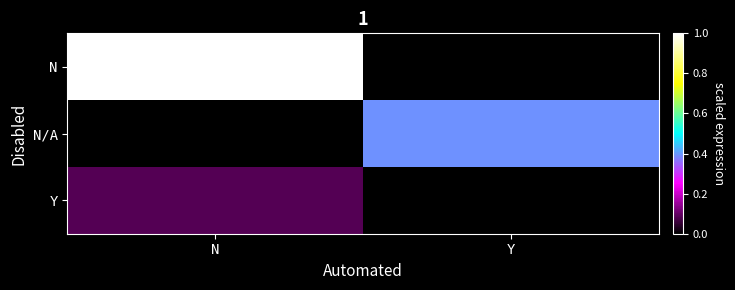

Reading left to right, extract all data points from this chart.

N: N=1.0	Y=0.0
N/A: N=0.0	Y=0.4
Y: N=0.1	Y=0.0